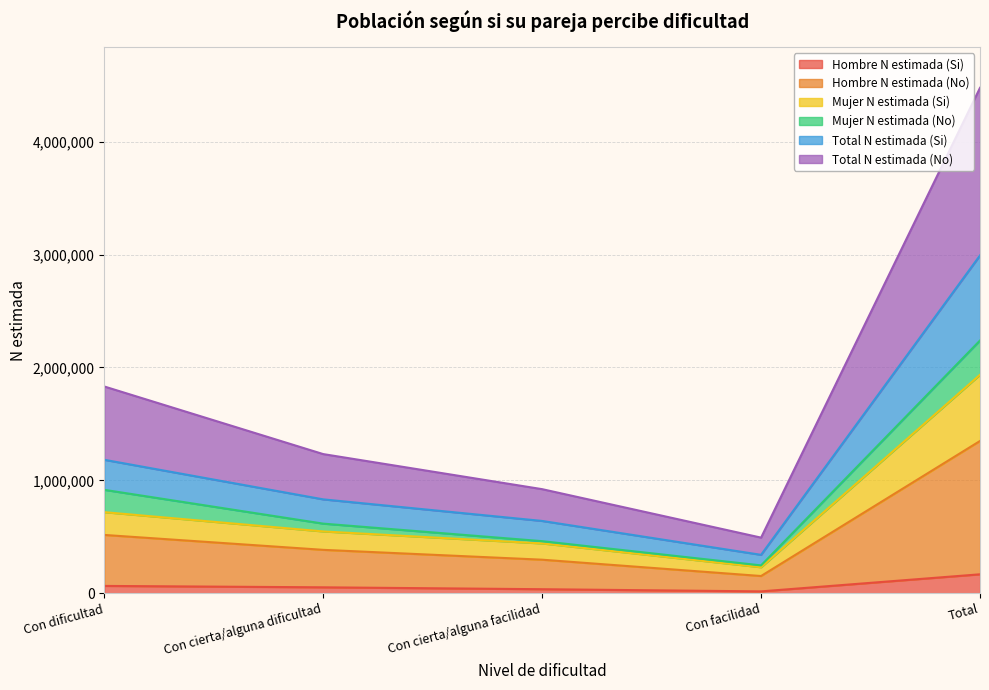

What is the difference between the highest and lowest values at Con dificultad?

1767199